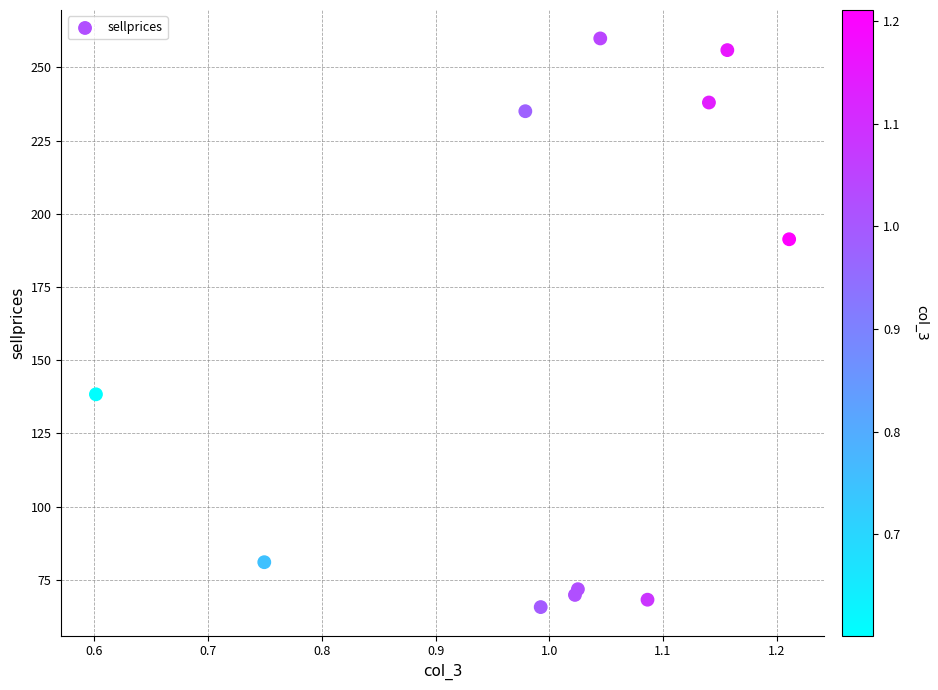

What Y value in the scatter plot is closest to 162?

138.4